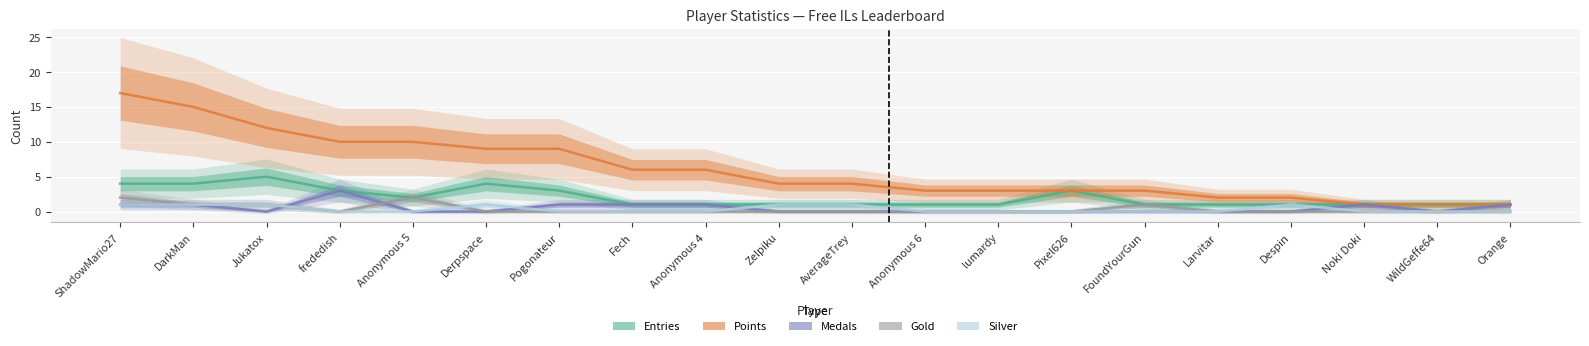

At which category does Entries reach its first local peak?

Jukatox